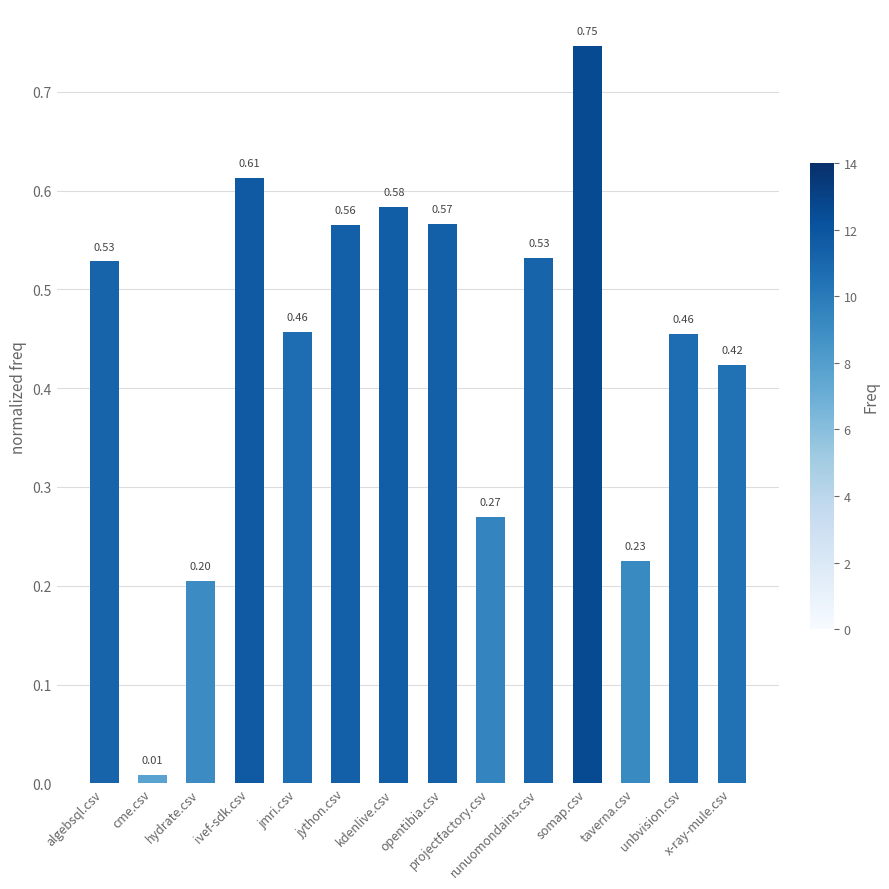

What position from the right is hydrate.csv?

12